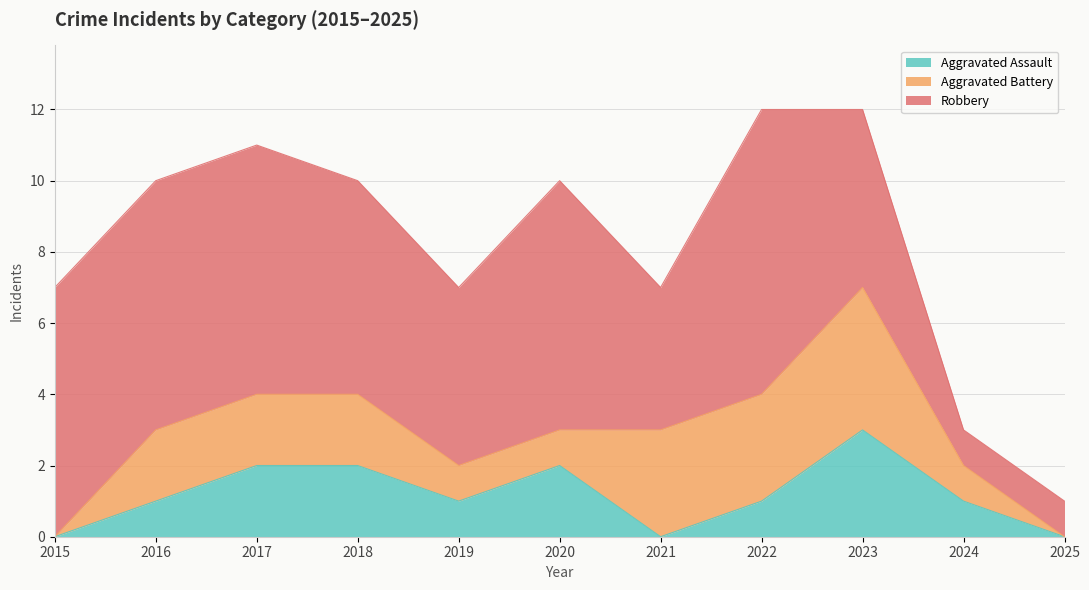

Which label corresponds to the smallest value in the chart?

2015